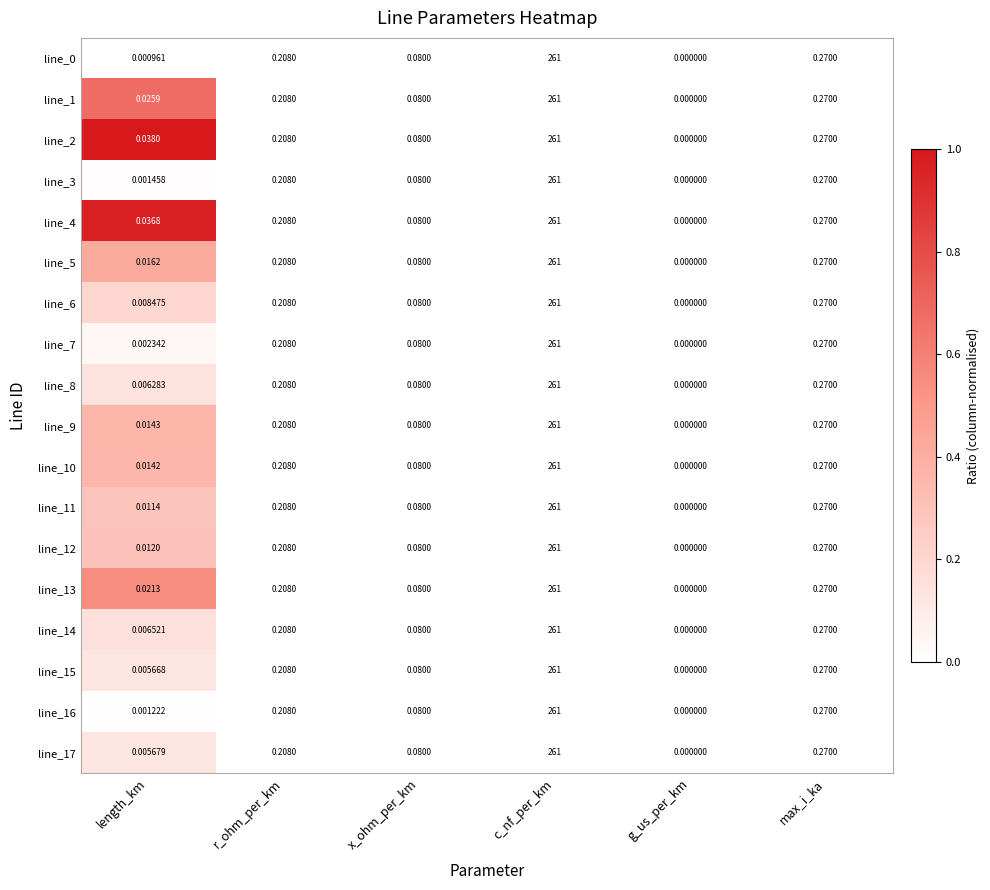

At which category is the sum across all series the highest?

c_nf_per_km